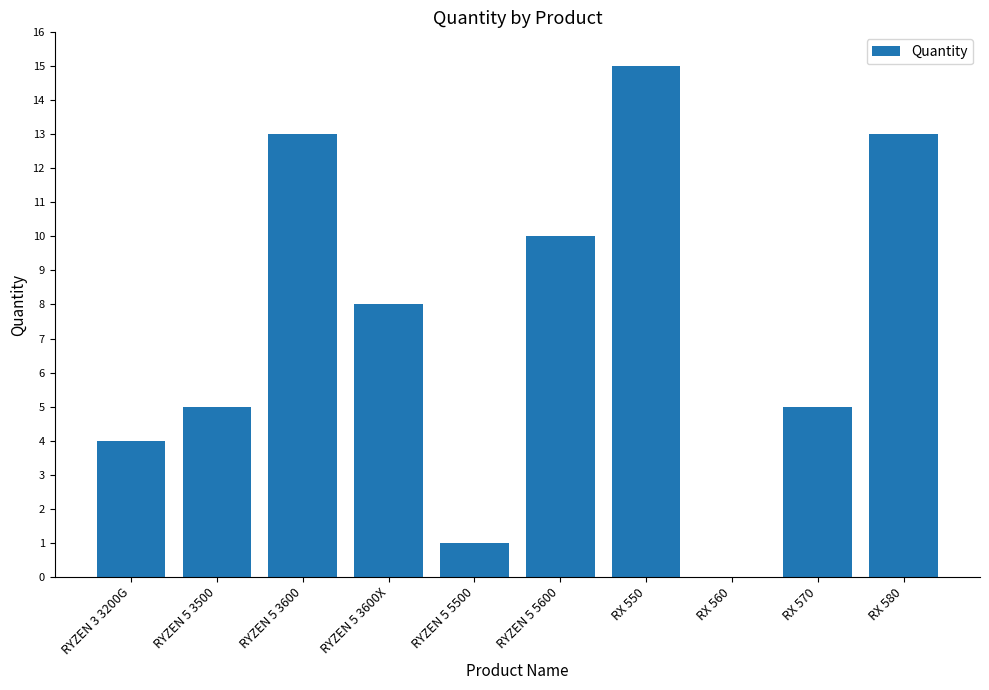

What is the ratio of the value at RYZEN 5 3600X to the value at RYZEN 5 3600?

0.6